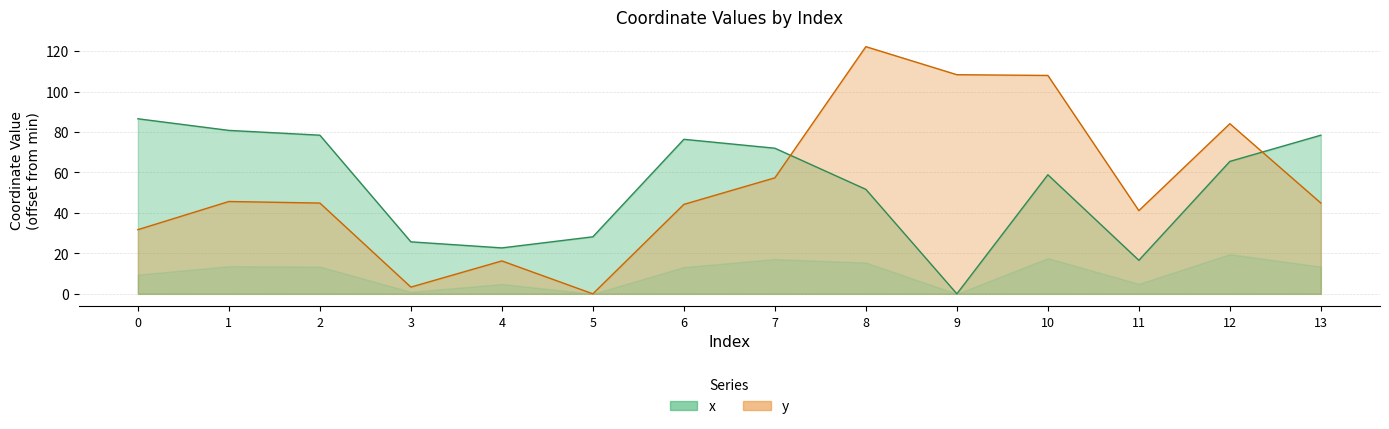

What are all the series names shown in the legend?

x, y